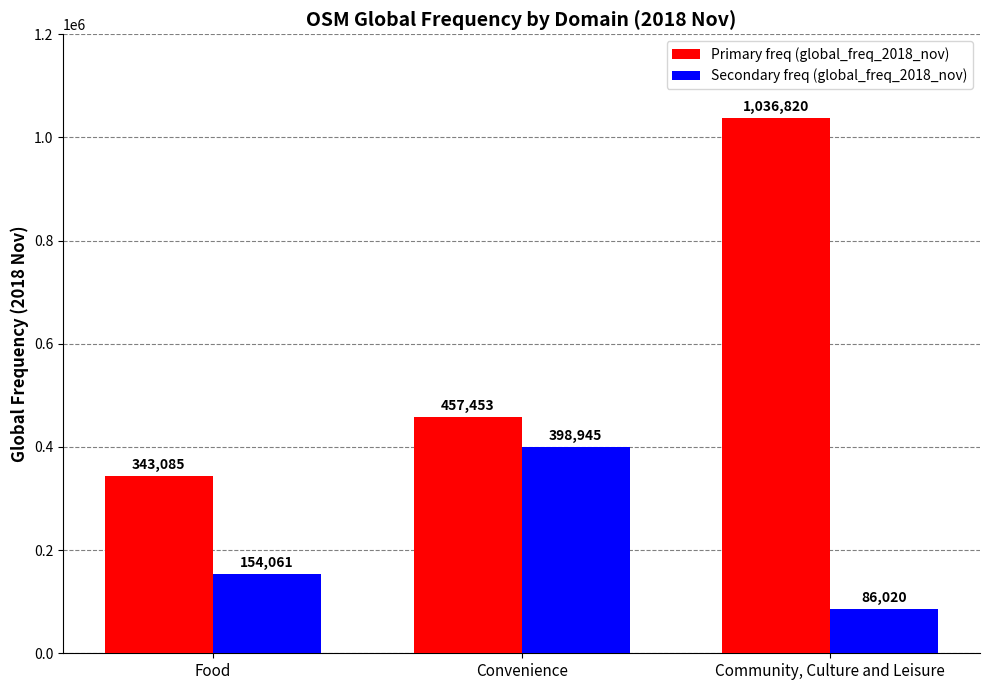

Which series has the largest total across all categories?

Primary freq (global_freq_2018_nov)